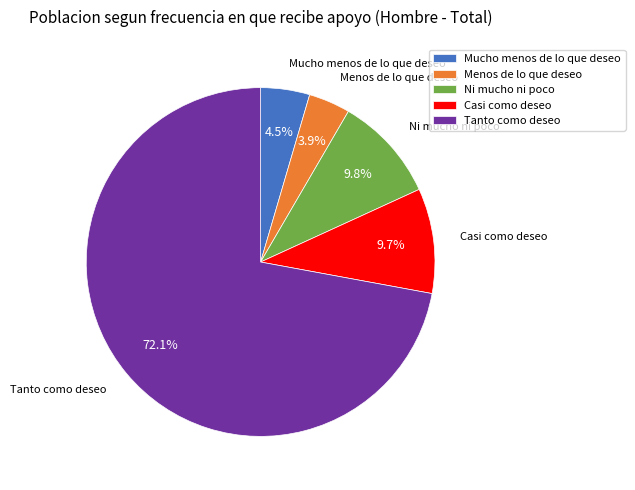

To the nearest percent, what is the combined percentage of Mucho menos de lo que deseo and Menos de lo que deseo?

8%